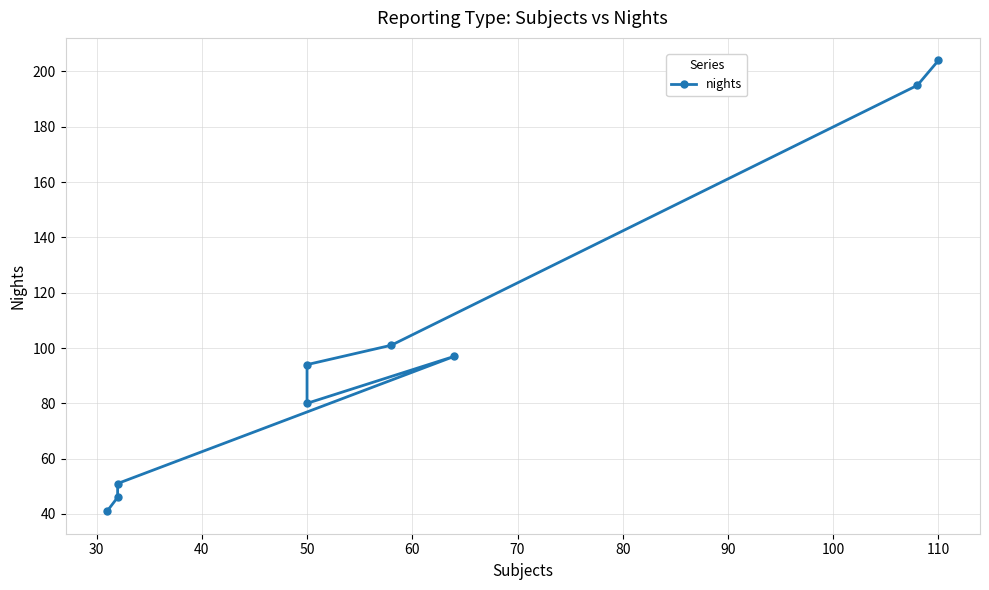

How many lines are shown in the chart?

1